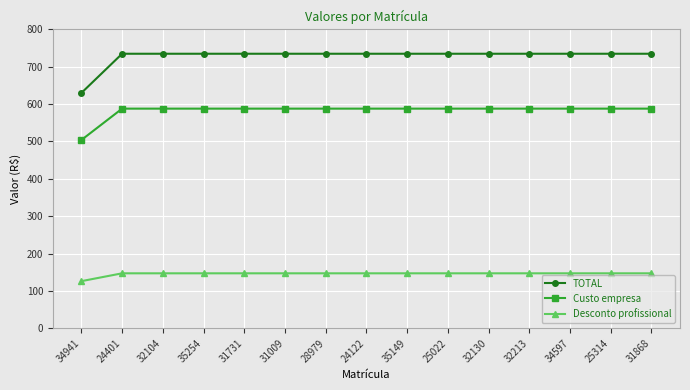

True or false: Desconto profissional and Custo empresa intersect in this chart.

False